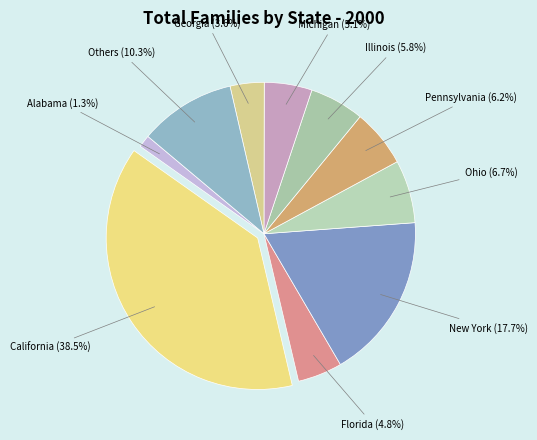

What is the smallest slice in the pie chart?

Alabama